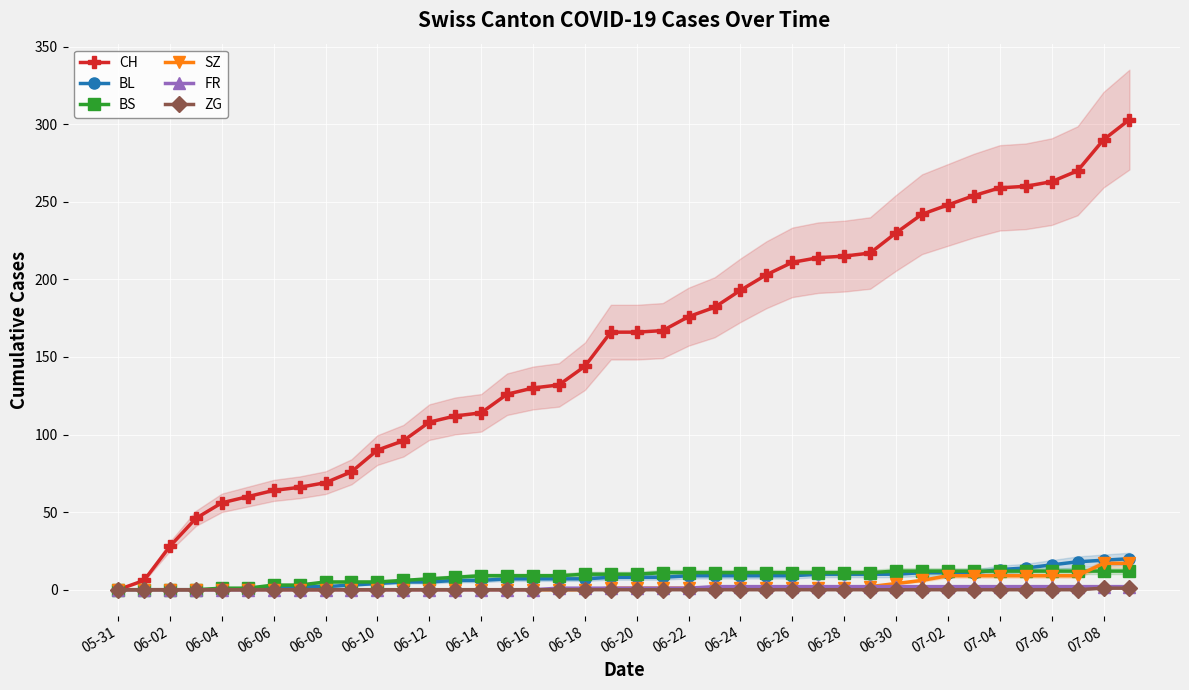

The value of ZG at 06-30 is 0. True or false?

True